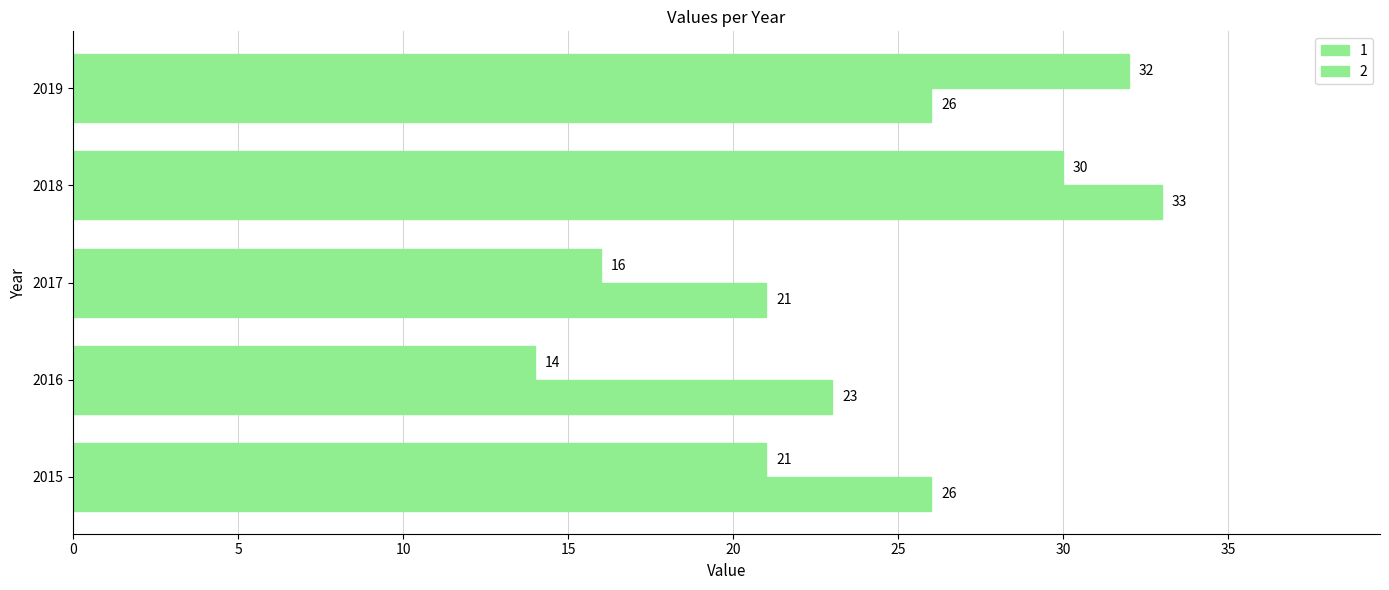

How many data points does each series have?

5